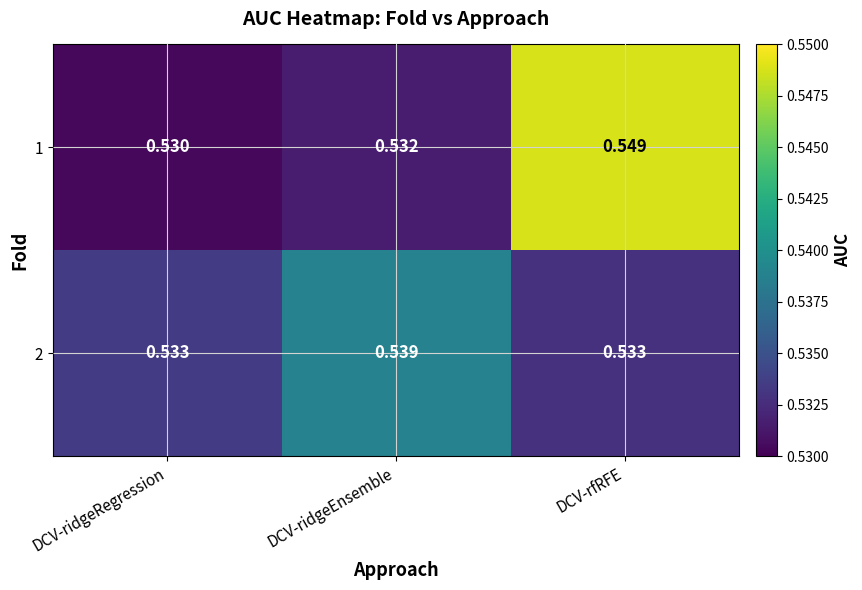

Is the value of 2 at DCV-ridgeEnsemble greater than the value of 1 at DCV-rfRFE?

No